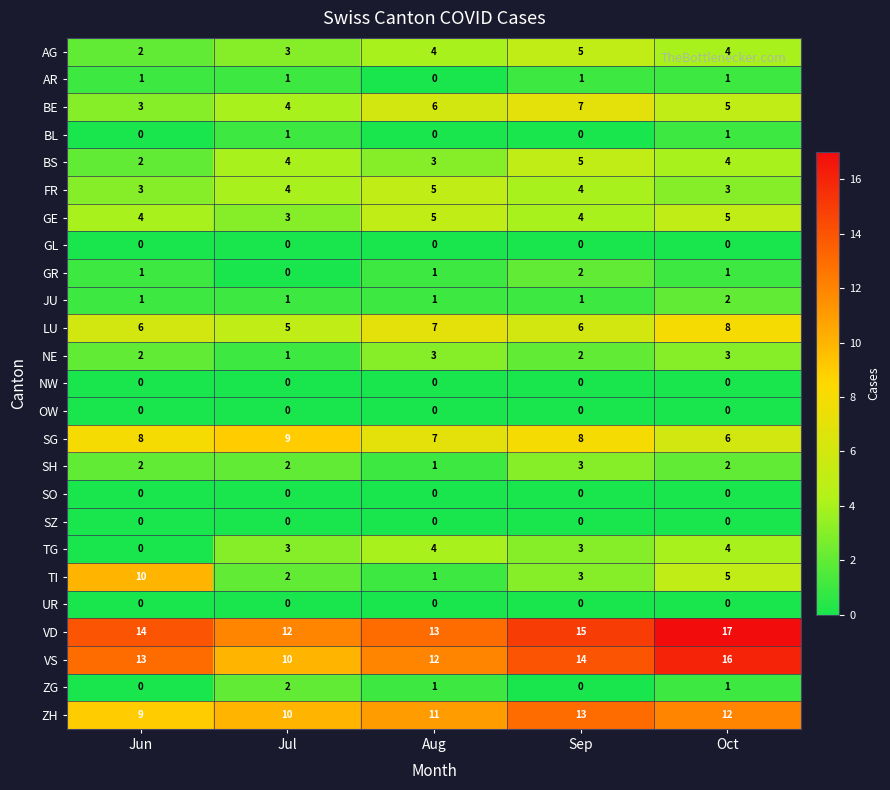

At how many categories does at least one series exceed 6?

5